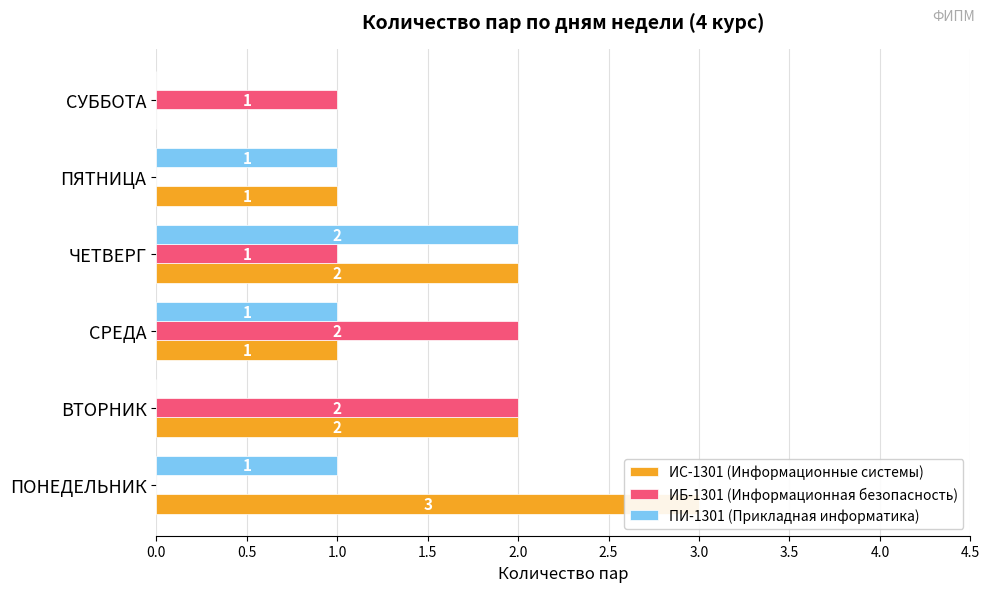

What is the difference between the maximum and minimum values in the ИБ-1301 (Информационная безопасность) series?

2